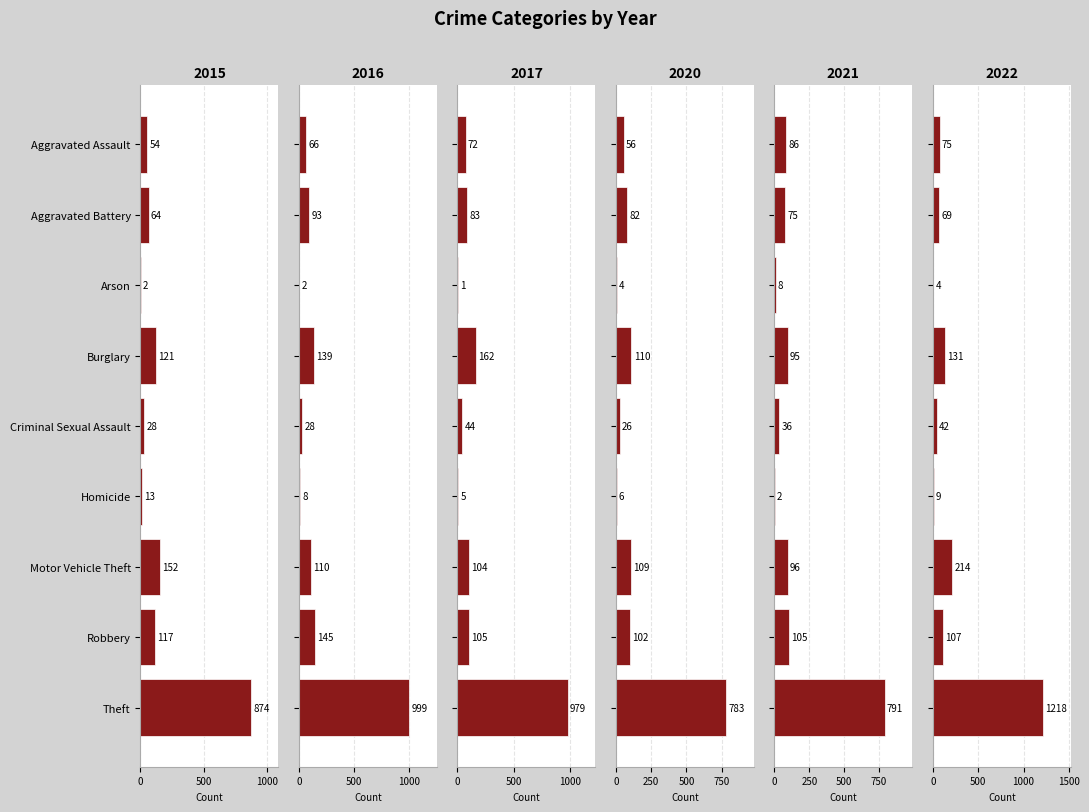

What is the difference between the 2022 values at Aggravated Assault and Arson?

71